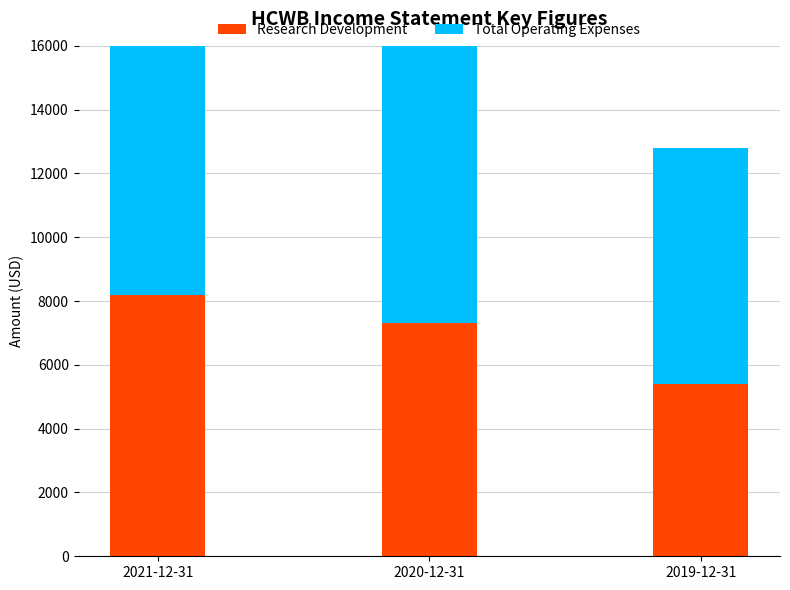

What is the spread (max minus min) of values at 2021-12-31?

4600